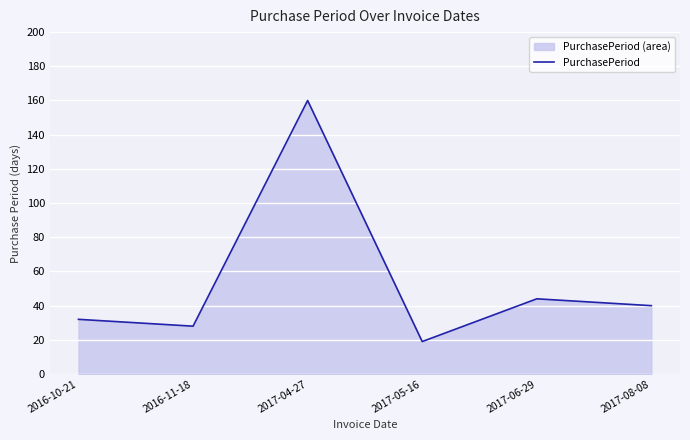

List the labels in order of value, largest first.

2017-04-27, 2017-06-29, 2017-08-08, 2016-10-21, 2016-11-18, 2017-05-16